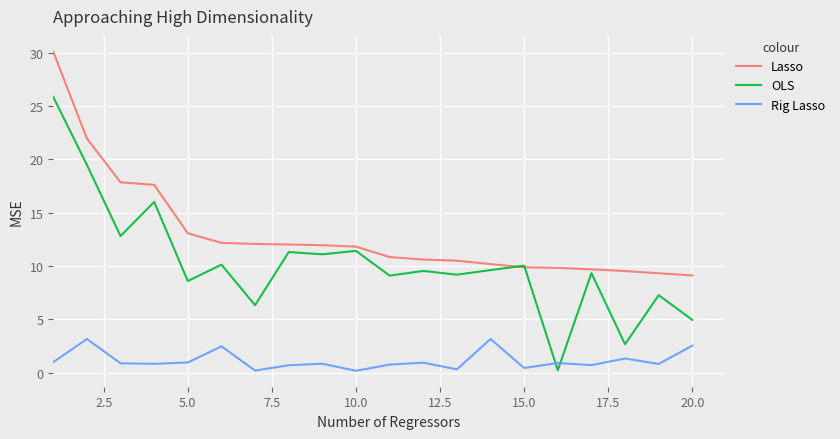

True or false: Rig Lasso and Lasso cross at least once.

False